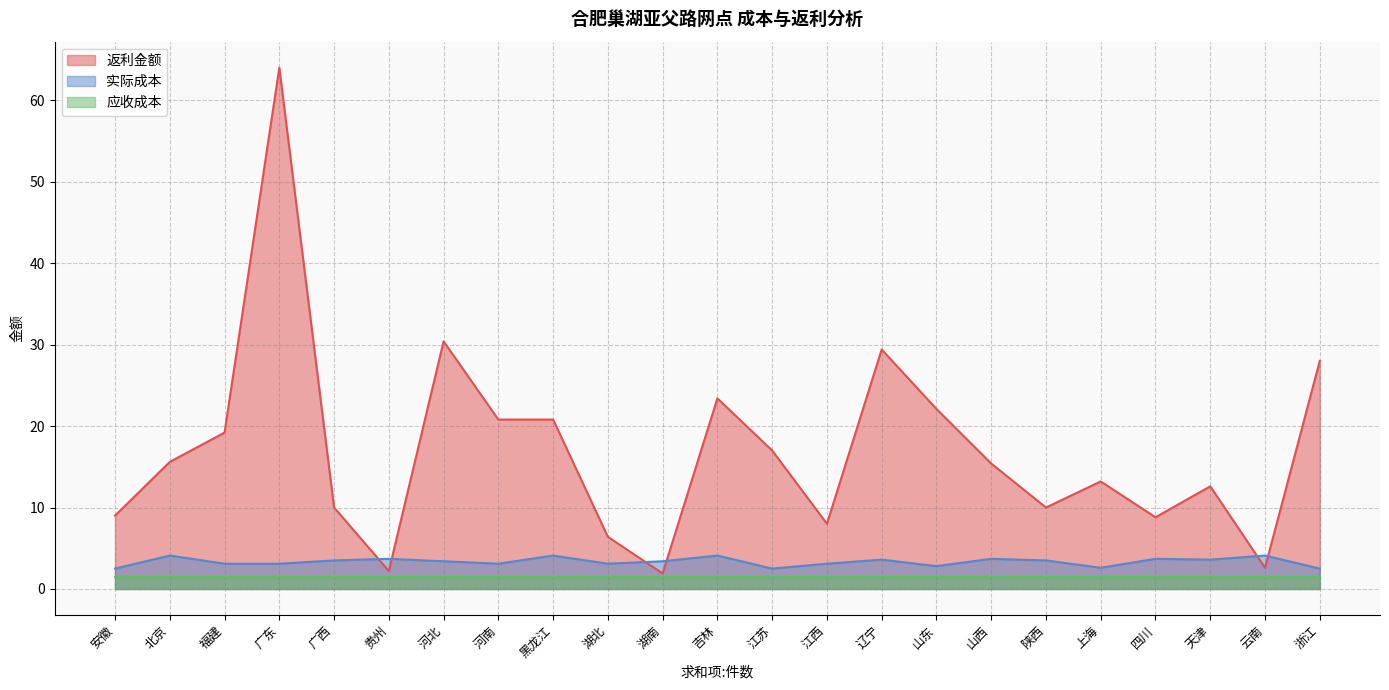

After their last crossing, which series has the higher values: 实际成本 or 返利金额?

返利金额